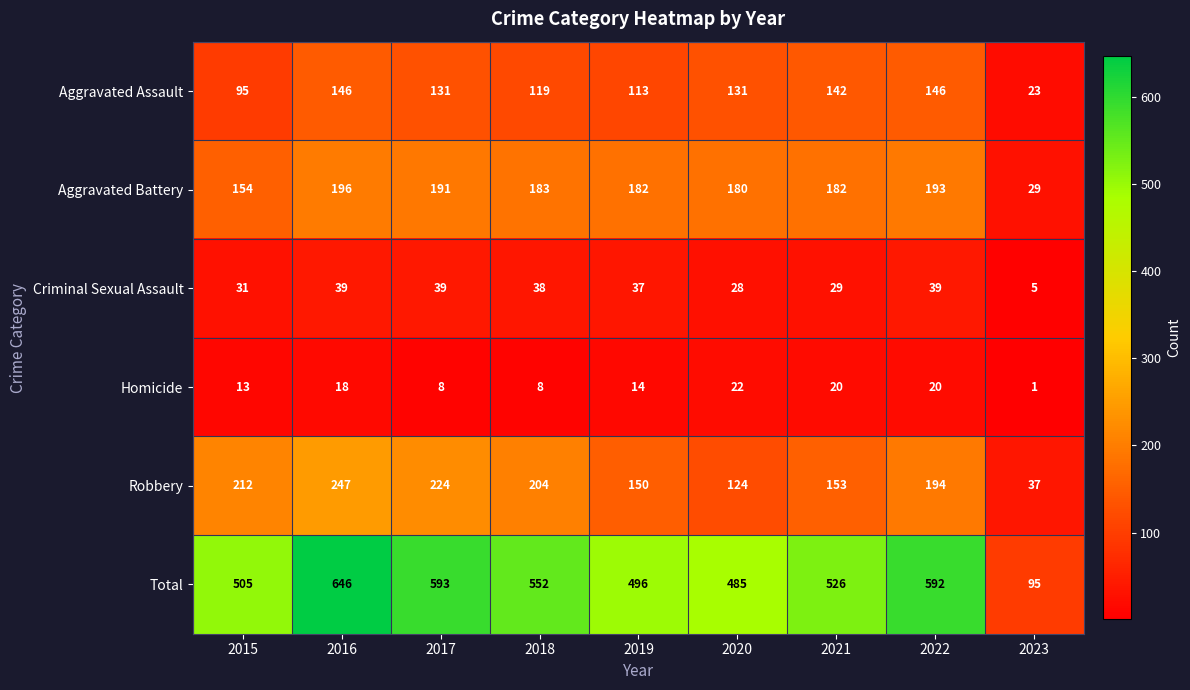

How many categories are shown in the chart?

9